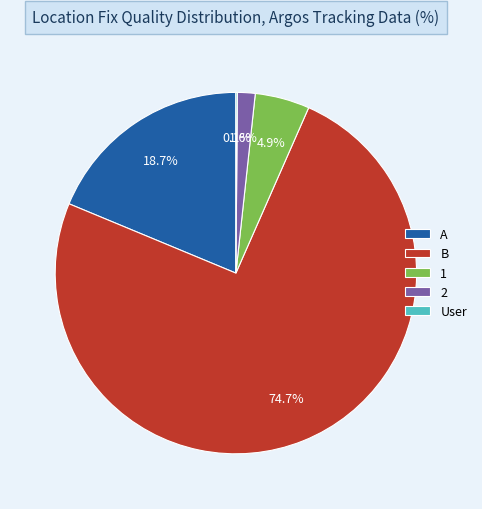

Which has a higher value, A or 2?

A